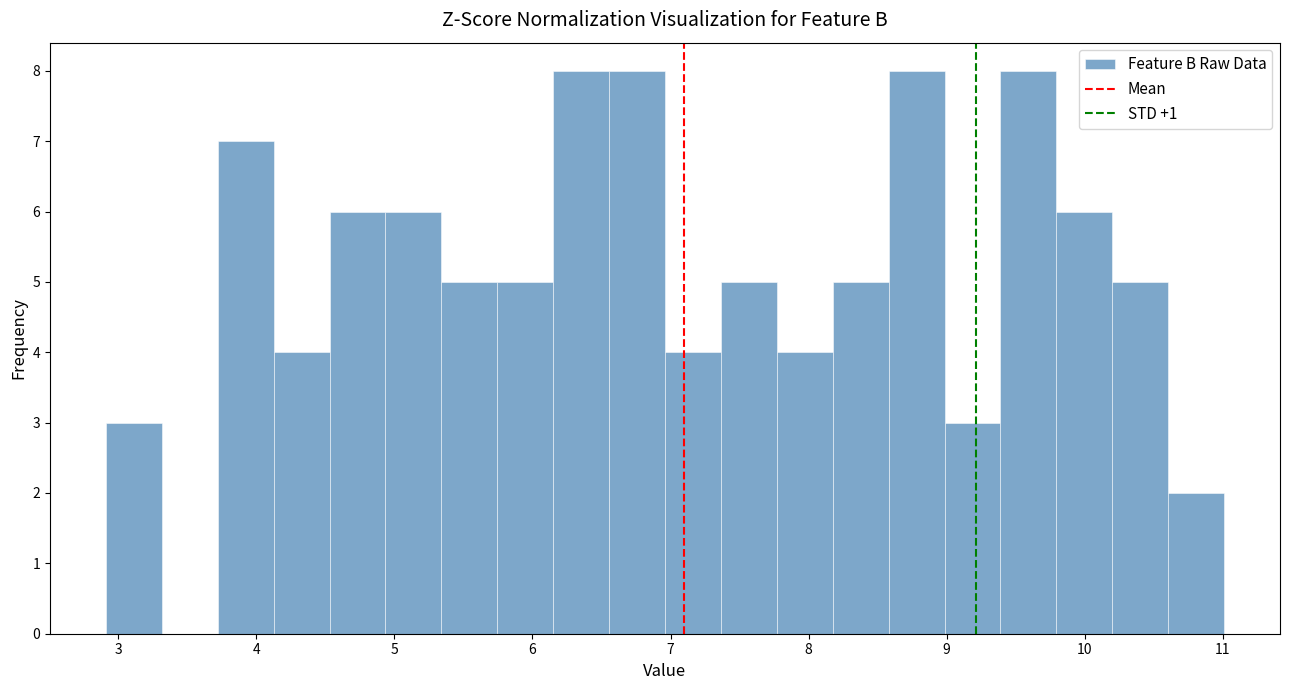

Reading left to right, transcribe this chart: for each bar, give the range it covers on the x-axis and its height. Neither the bar edges nor the heights are printed on the chart, so give them approximately, as read against the axes.

2.9 to 3.3: 3
3.3 to 3.7: 0
3.7 to 4.1: 7
4.1 to 4.5: 4
4.5 to 4.9: 6
4.9 to 5.3: 6
5.3 to 5.7: 5
5.7 to 6.2: 5
6.2 to 6.6: 8
6.6 to 7.0: 8
7.0 to 7.4: 4
7.4 to 7.8: 5
7.8 to 8.2: 4
8.2 to 8.6: 5
8.6 to 9.0: 8
9.0 to 9.4: 3
9.4 to 9.8: 8
9.8 to 10.2: 6
10.2 to 10.6: 5
10.6 to 11.0: 2